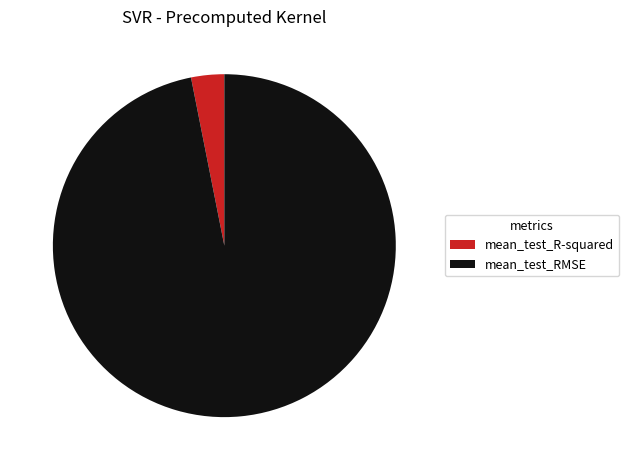

Does mean_test_RMSE represent more than half of the total?

Yes